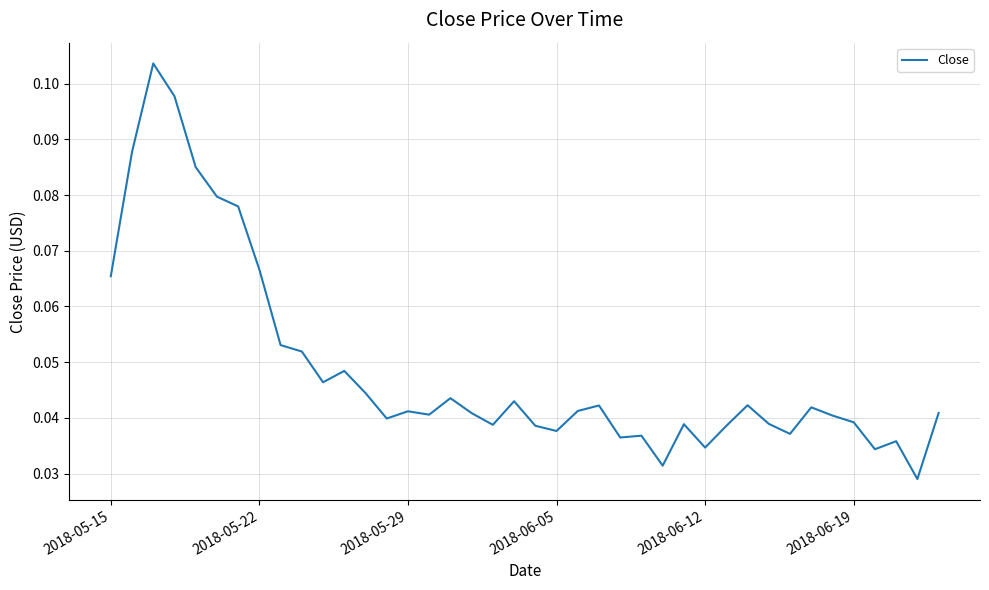

Reading left to right, list all the values displayed in this chart.

0.1	0.1	0.1	0.1	0.1	0.1	0.1	0.1	0.1	0.1	0.0	0.0	0.0	0.0	0.0	0.0	0.0	0.0	0.0	0.0	0.0	0.0	0.0	0.0	0.0	0.0	0.0	0.0	0.0	0.0	0.0	0.0	0.0	0.0	0.0	0.0	0.0	0.0	0.0	0.0